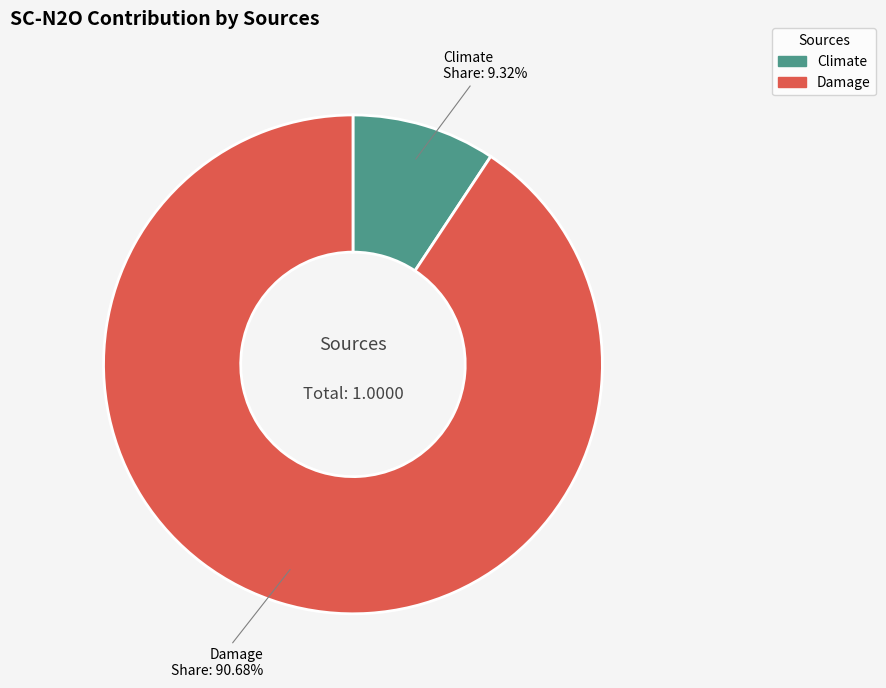

True or false: Damage accounts for 99% of the total.

False